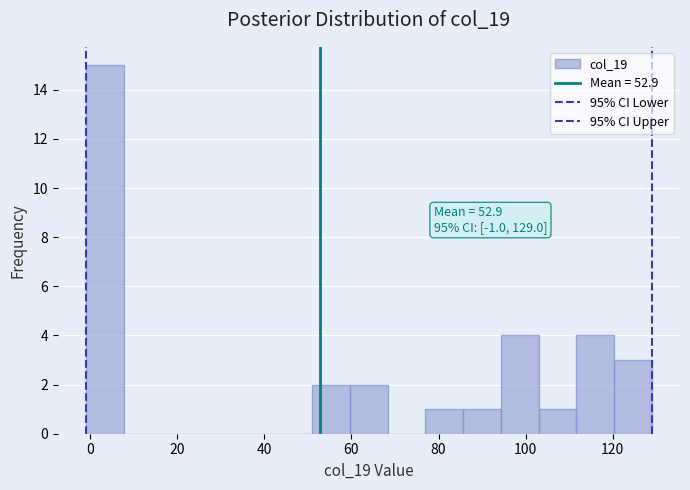

Which range on the x-axis has the tallest bar?

0 to 8